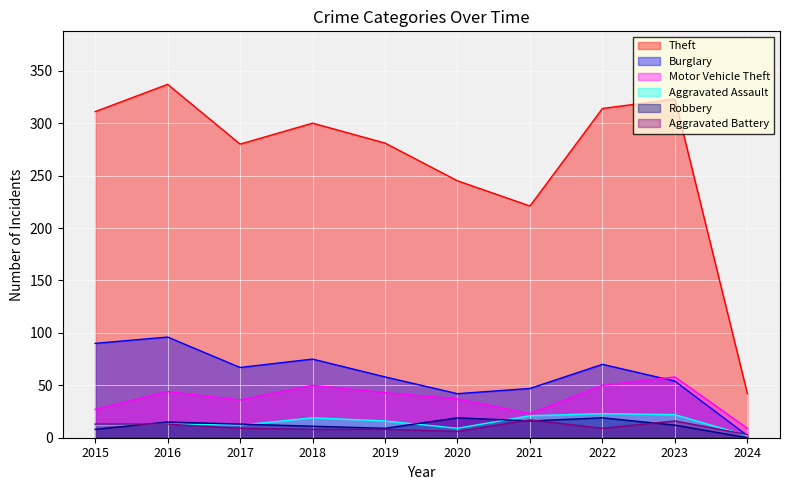

How many distinct data groups are displayed?

6